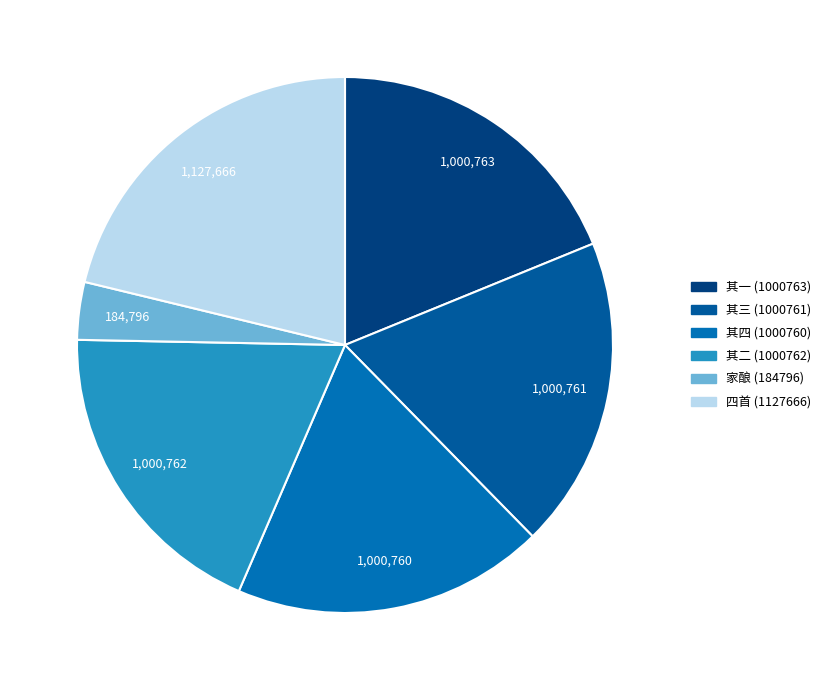

How many slices are in this pie chart?

6